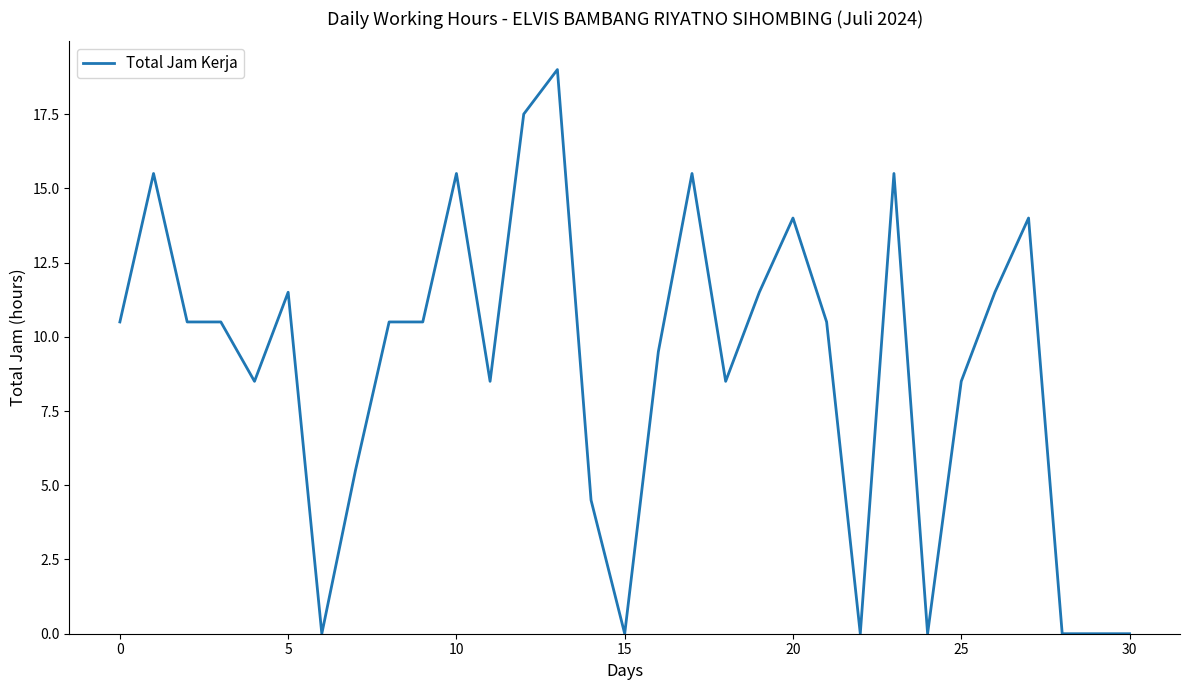

Reading left to right, extract all data points from this chart.

10.5	15.5	10.5	10.5	8.5	11.5	0.0	5.5	10.5	10.5	15.5	8.5	17.5	19.0	4.5	0.0	9.5	15.5	8.5	11.5	14.0	10.5	0.0	15.5	0.0	8.5	11.5	14.0	0.0	0.0	0.0